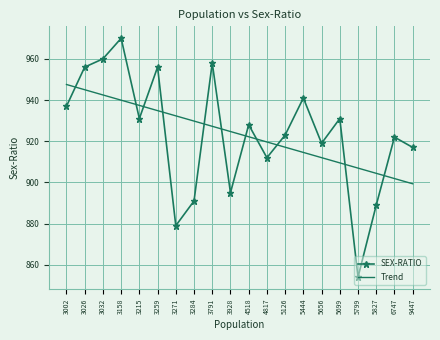

Read the SEX-RATIO value at 3215.

931.0